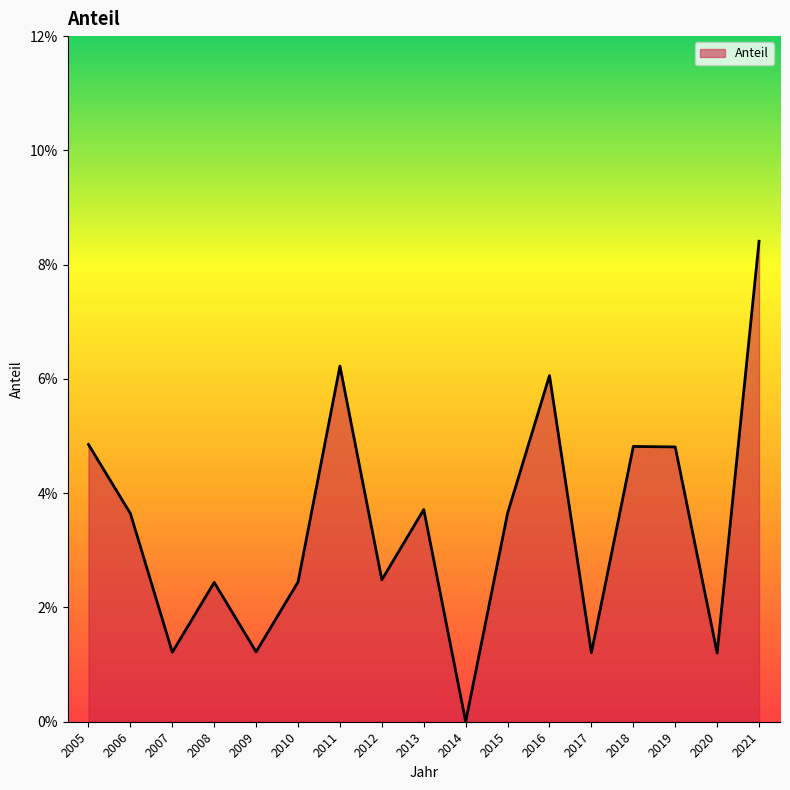

Does the chart display data point markers on the line(s)?

No